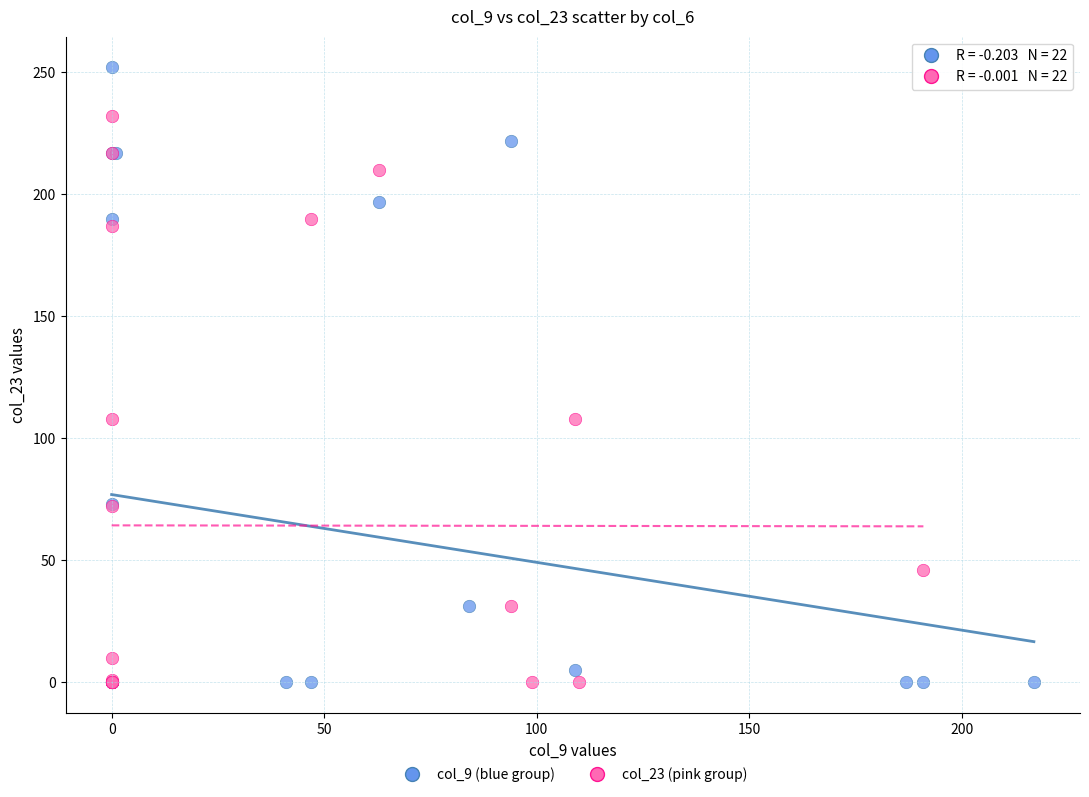

What are all the series names shown in the legend?

col_9 (blue group), col_23 (pink group)